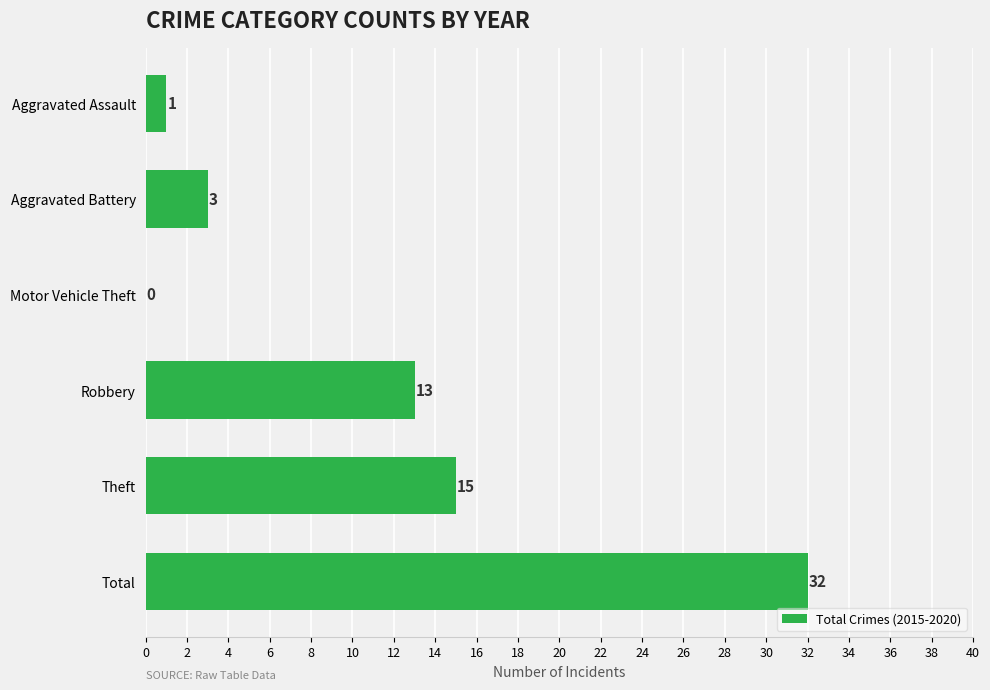

Are the bars grouped side by side (vs. stacked)?

No